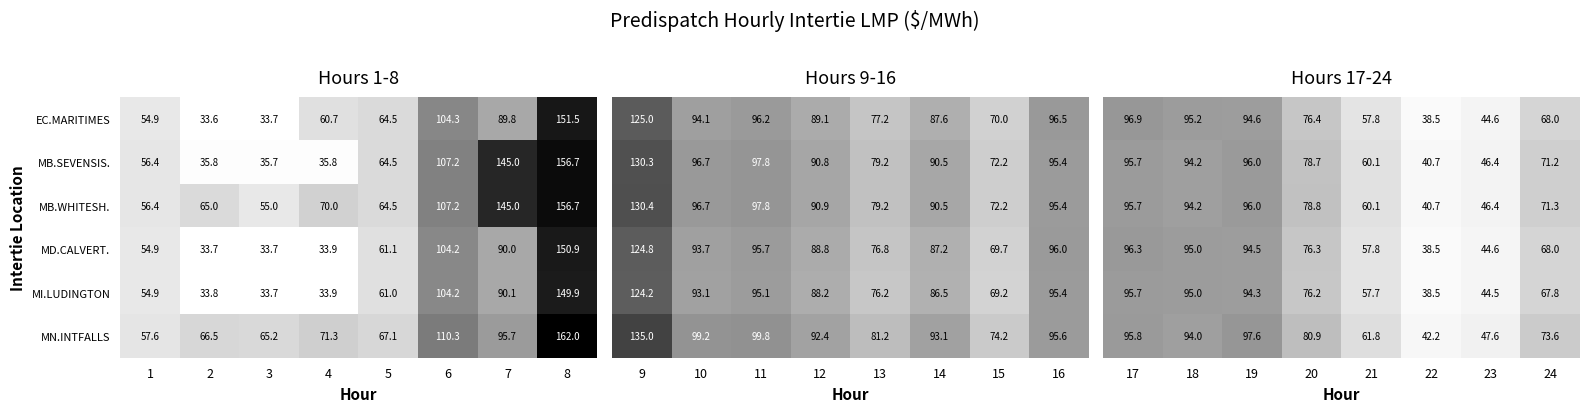

The value of MB.WHITESH. at 4 is 70.0. True or false?

True